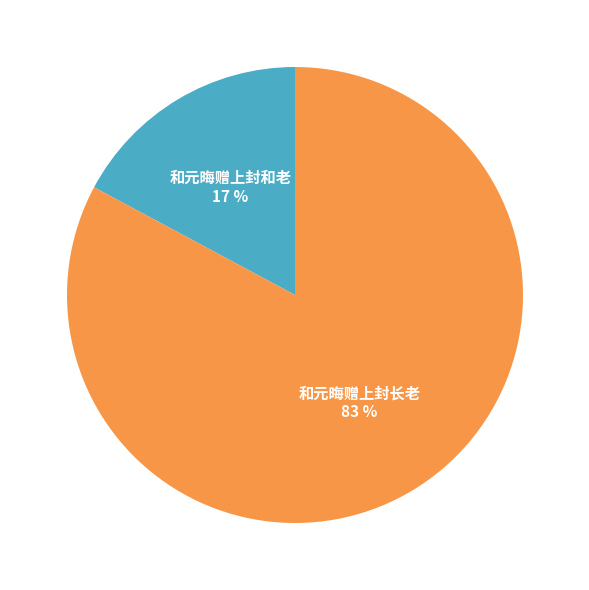

To the nearest percent, what is the difference between the largest and smallest slice percentages?

66%